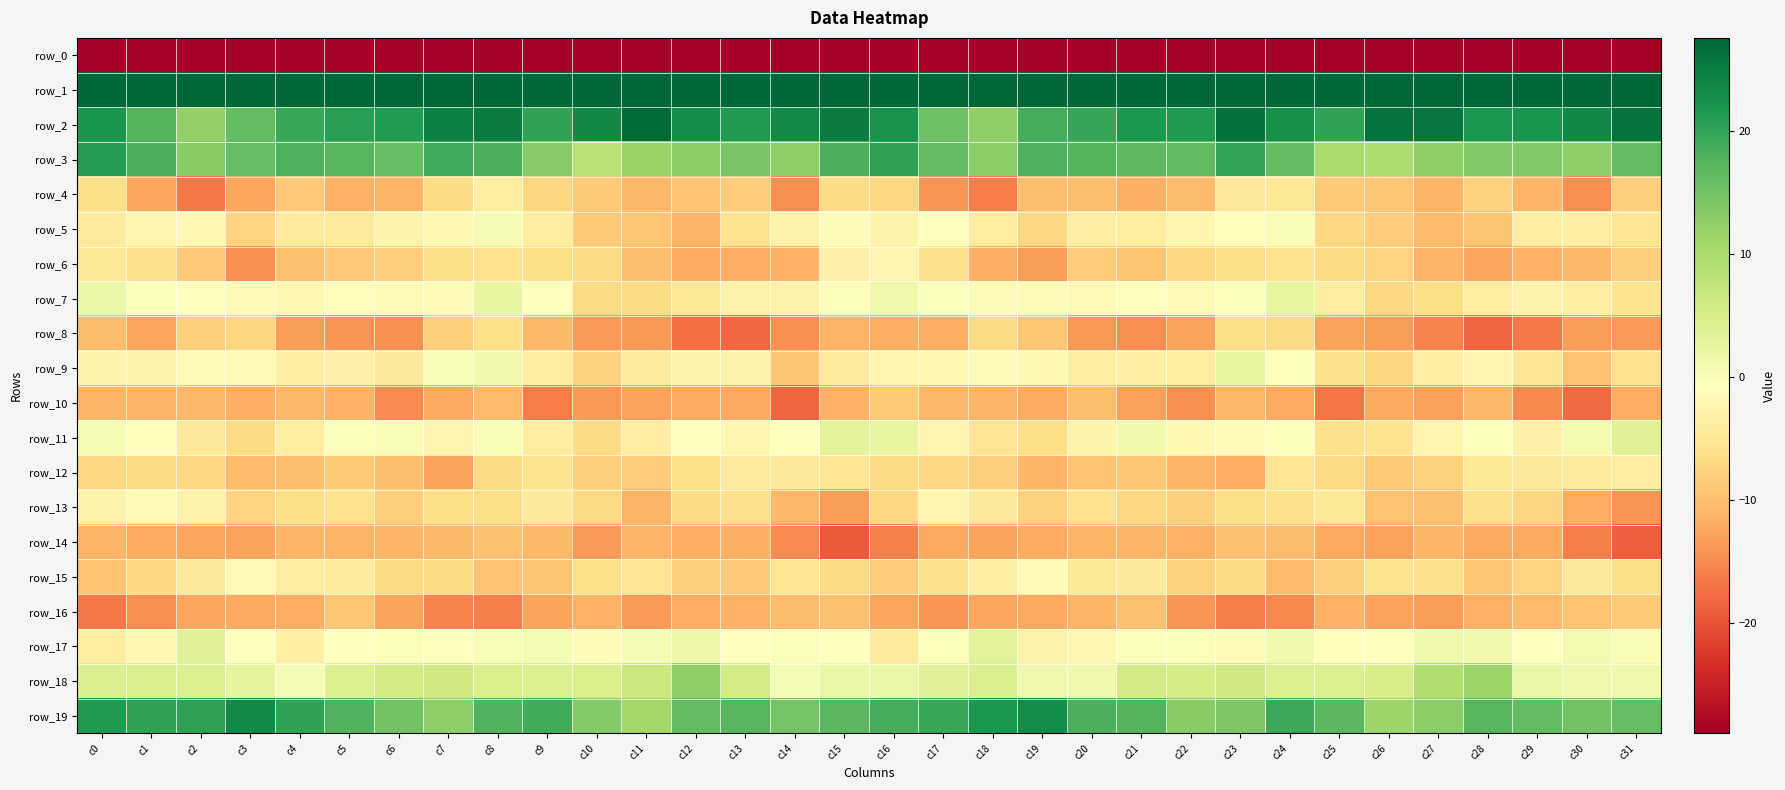

Rank the series at c5 from highest to lowest value.

row_1, row_2, row_19, row_3, row_18, row_11, row_17, row_7, row_9, row_15, row_5, row_13, row_12, row_6, row_16, row_14, row_10, row_4, row_8, row_0